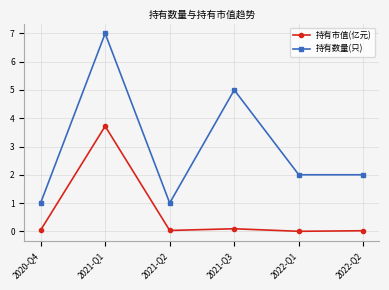

What value does the 持有市值(亿元) series have at 2021-Q1?

3.7